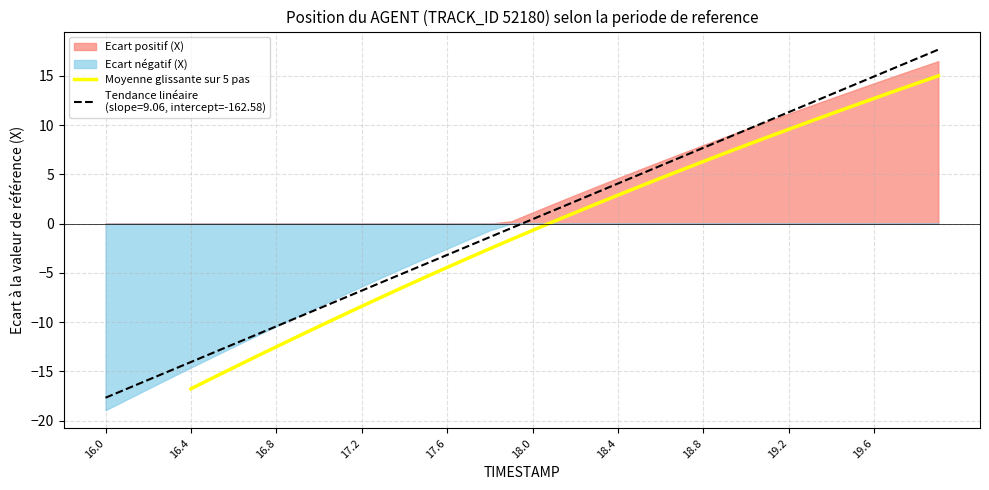

What is the lowest value of the Moyenne glissante sur 5 pas series?

-16.8